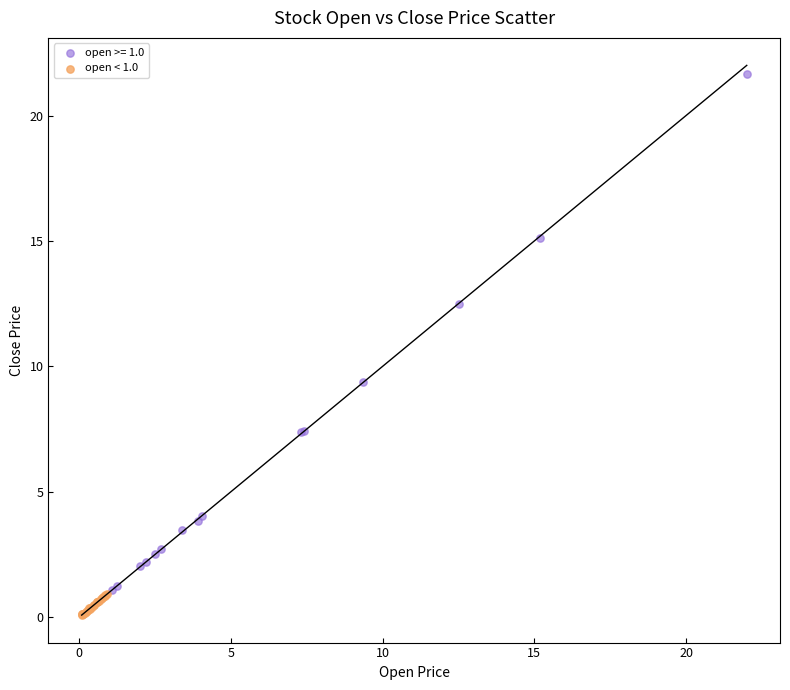

Which series contains the highest Y value?

open >= 1.0